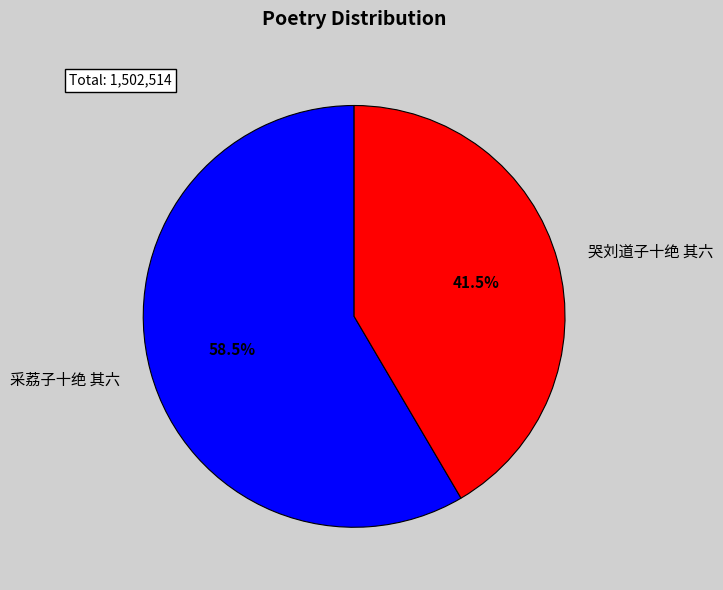

Count the number of slices in the pie.

2